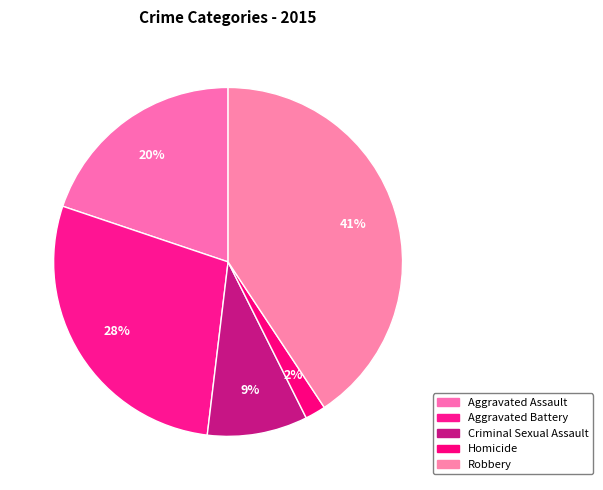

Approximately how many times larger is the value at Homicide compared to Aggravated Assault?

0.1